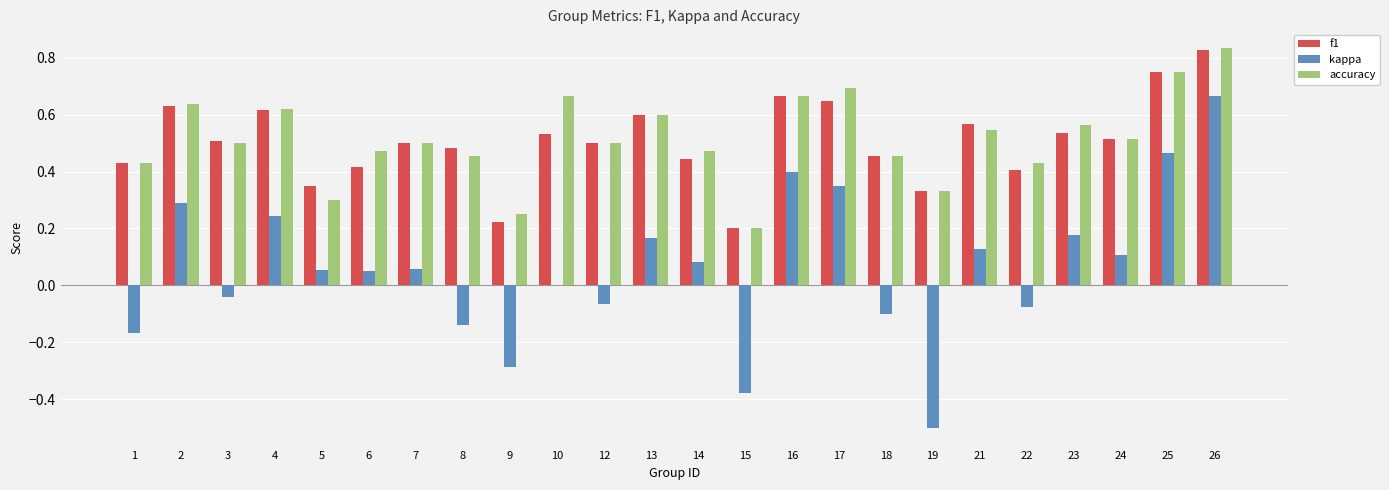

At which label is accuracy closest to 0?

15